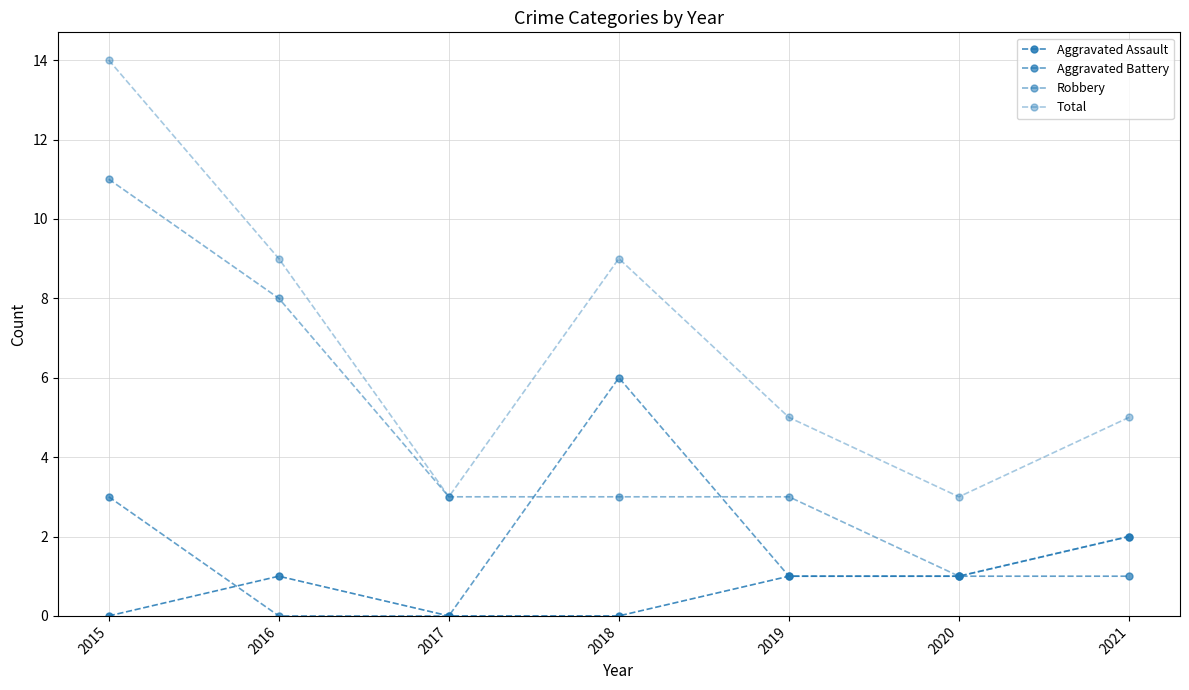

At how many categories does at least one series exceed 6?

3